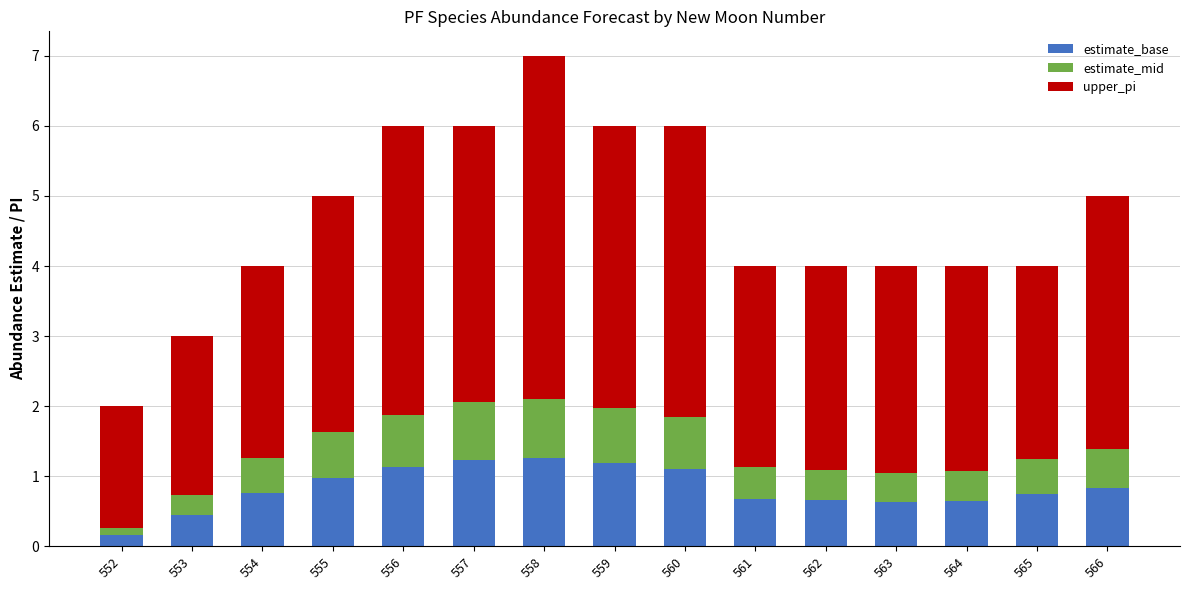

How many series are shown in this chart?

3